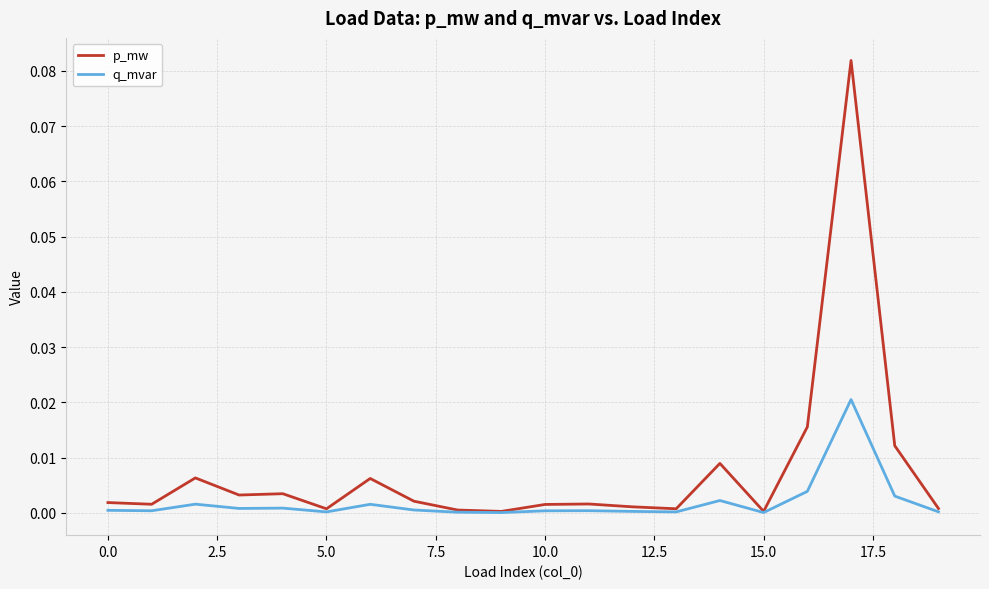

Which series has the largest total across all categories?

p_mw